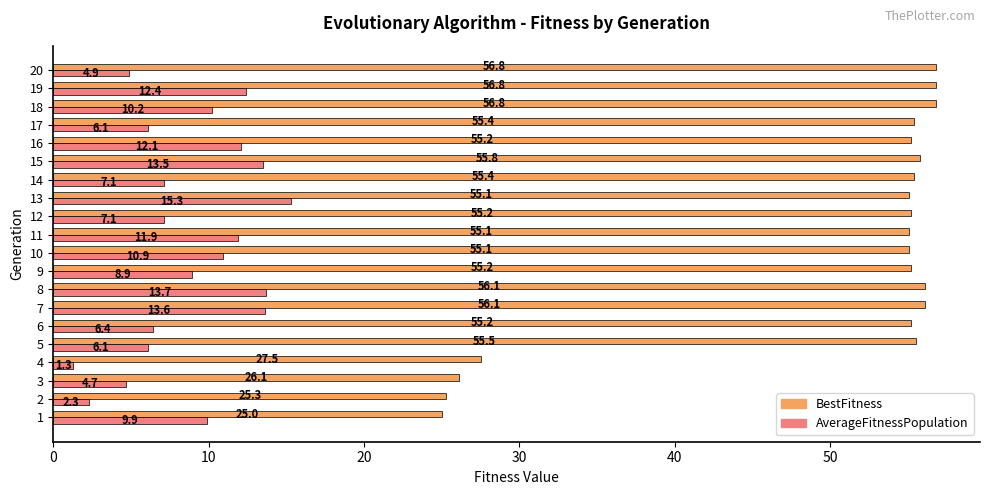

Is the value of BestFitness at 6 greater than the value of AverageFitnessPopulation at 10?

Yes